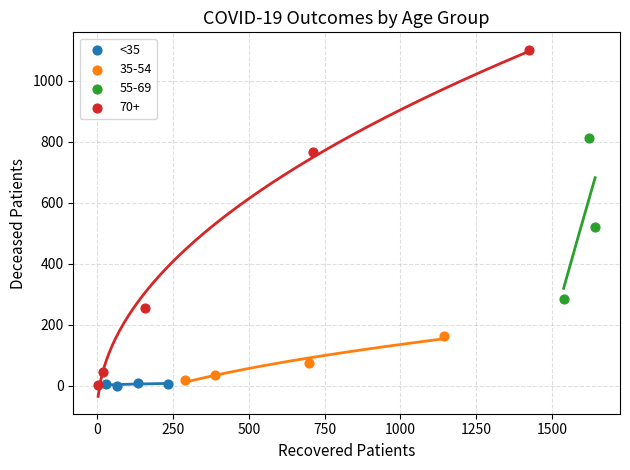

Which series reaches the maximum Y coordinate?

70+